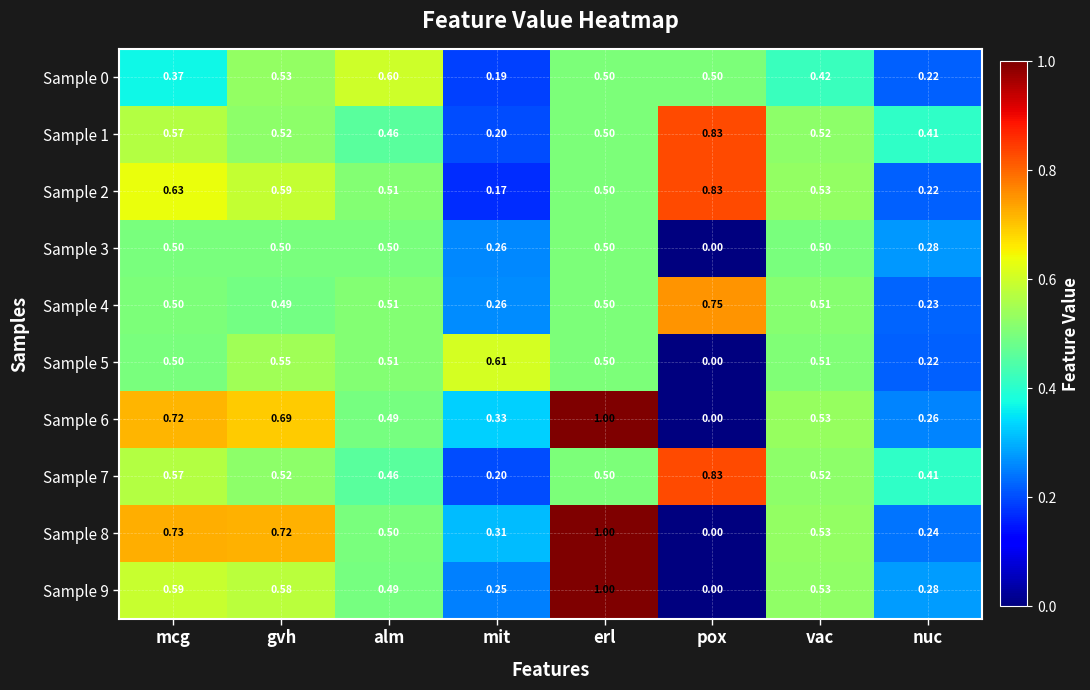

At which label is Sample 6 closest to 0?

pox